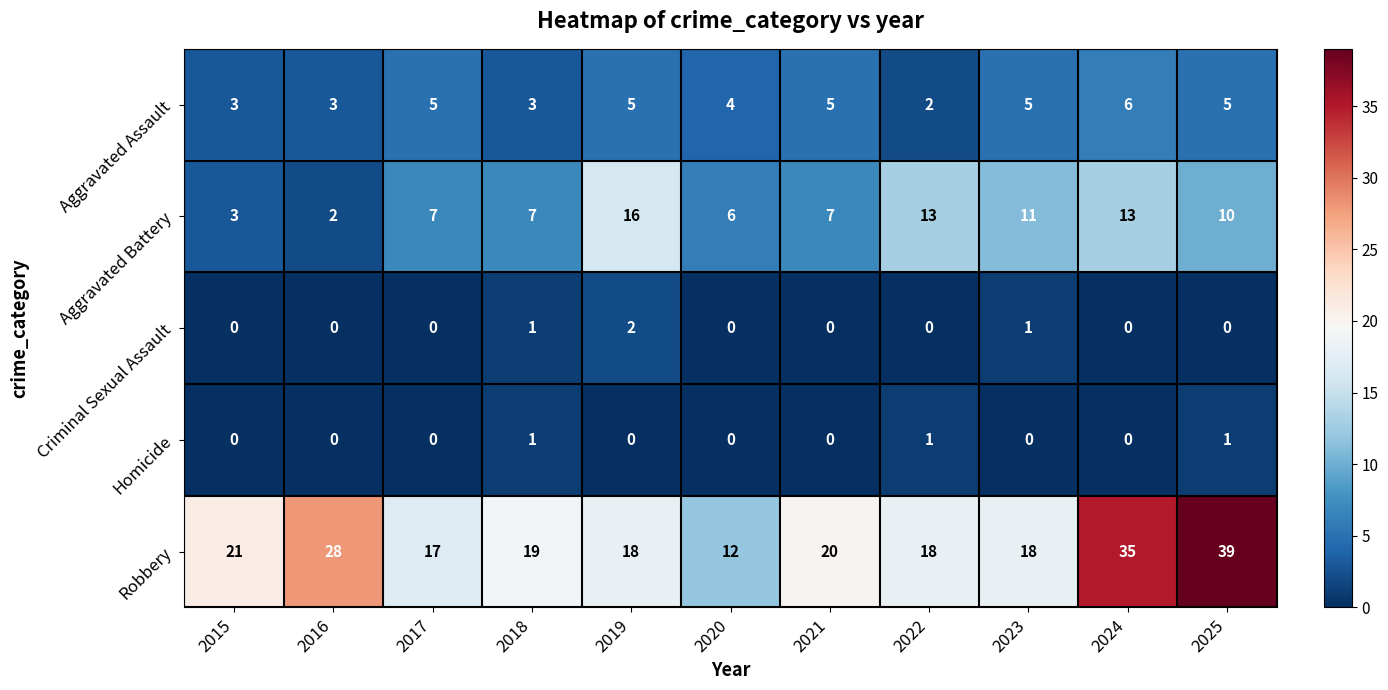

At 2019, list the series in order from smallest to largest.

Homicide, Criminal Sexual Assault, Aggravated Assault, Aggravated Battery, Robbery